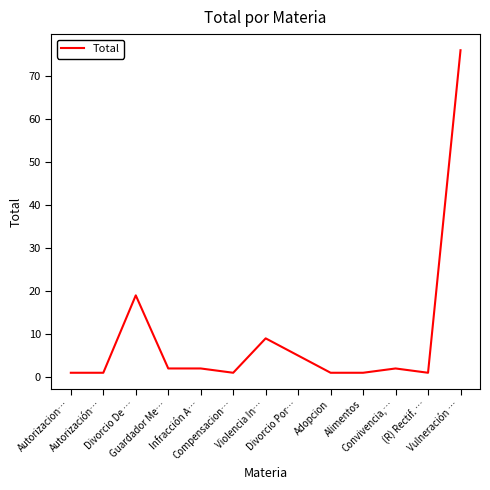

How many lines are shown in the chart?

1